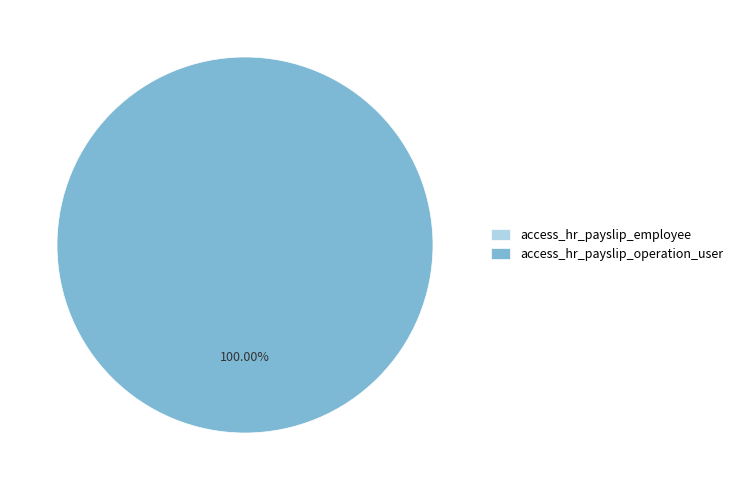

Combined, what portion of the pie is access_hr_payslip_operation_user and access_hr_payslip_employee?

100.0%